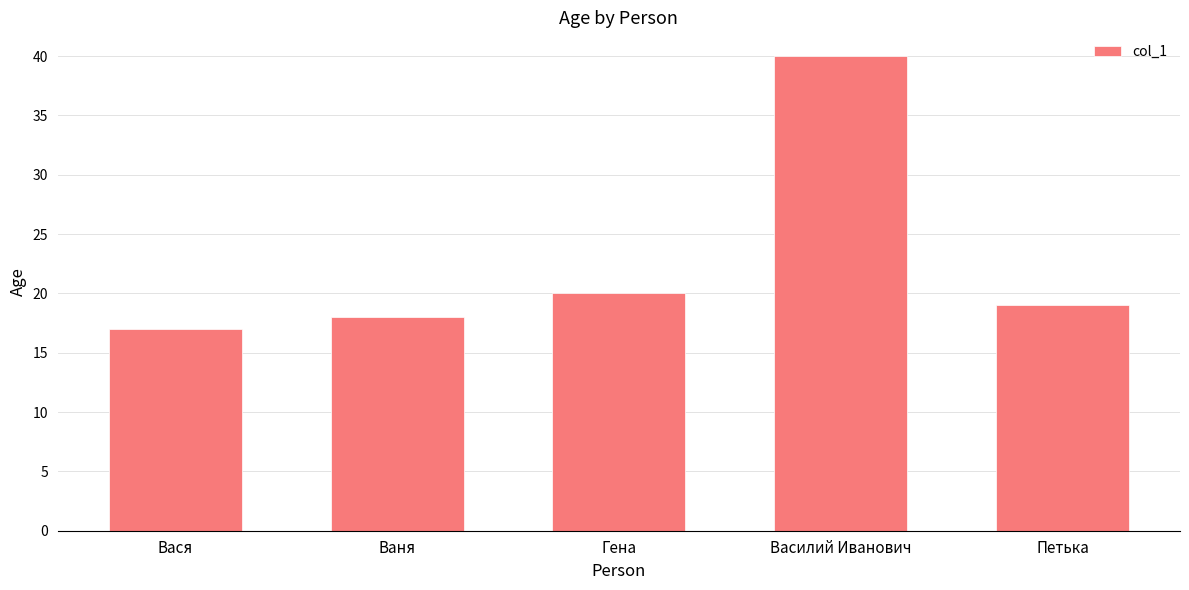

What is the greatest value displayed?

40